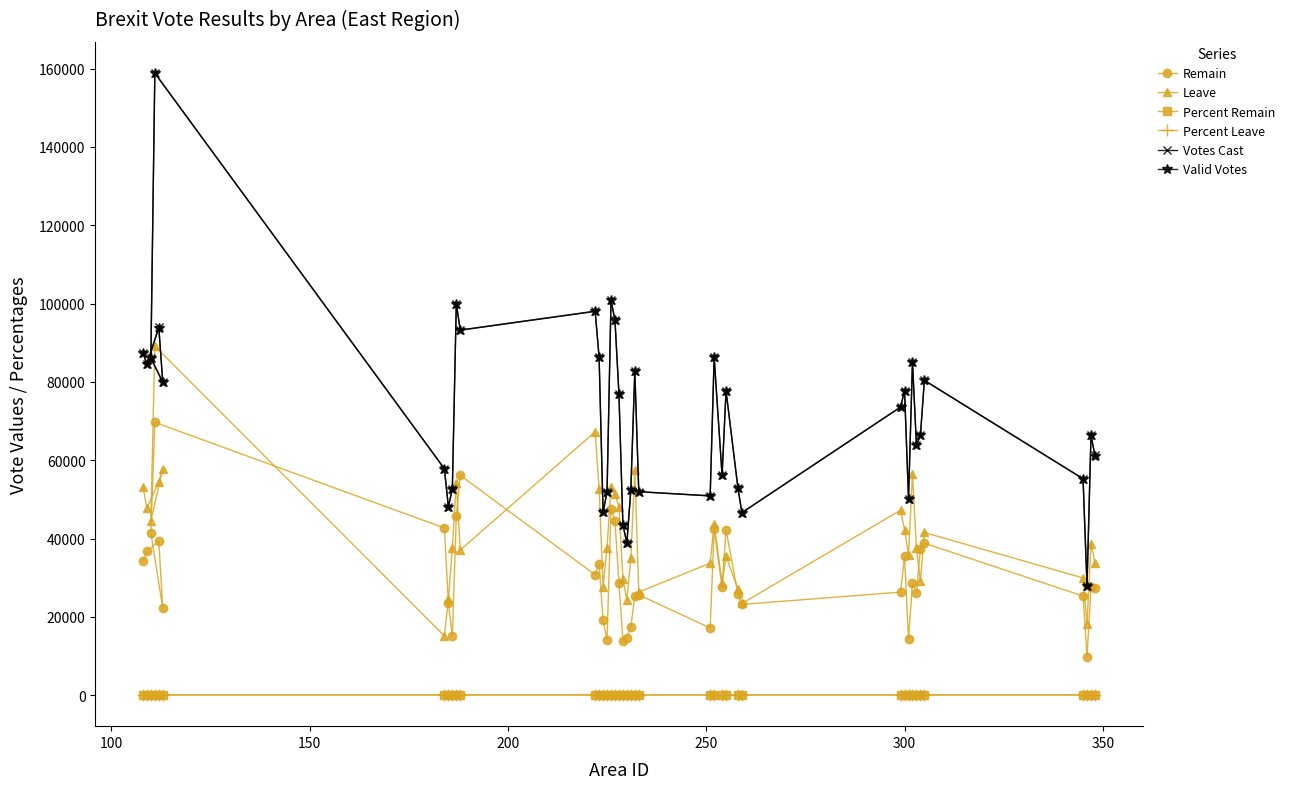

Which series has the largest range (max minus min)?

Votes Cast